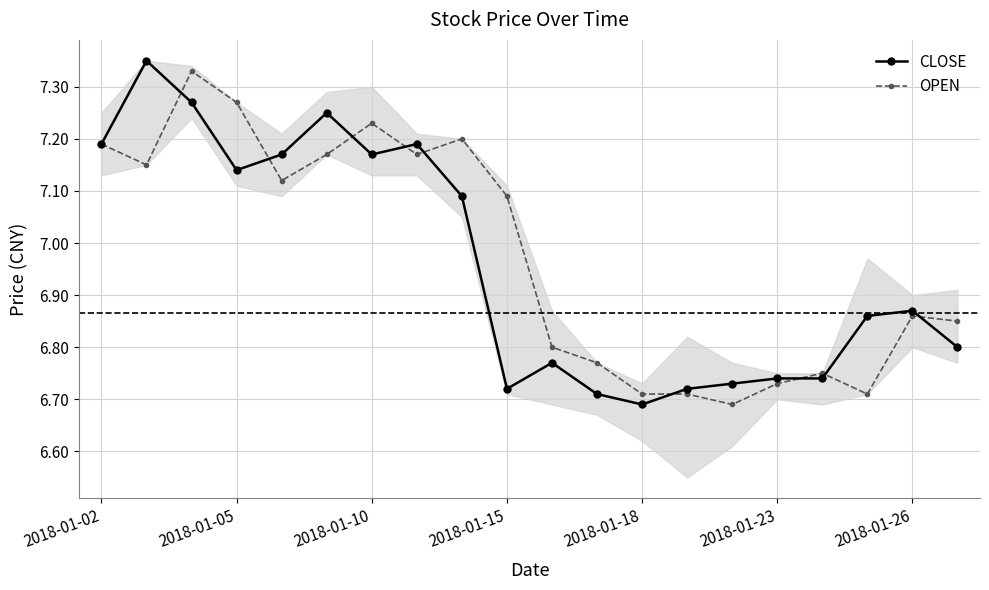

How many CLOSE values are between 6 and 7?

11